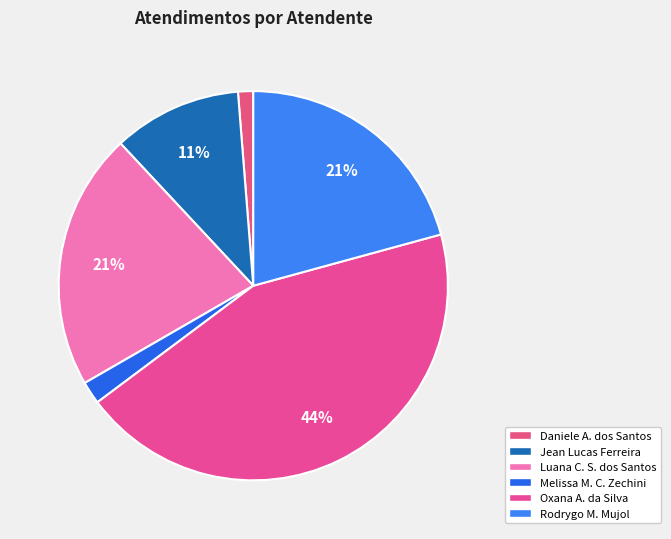

How many segments does this pie chart have?

6